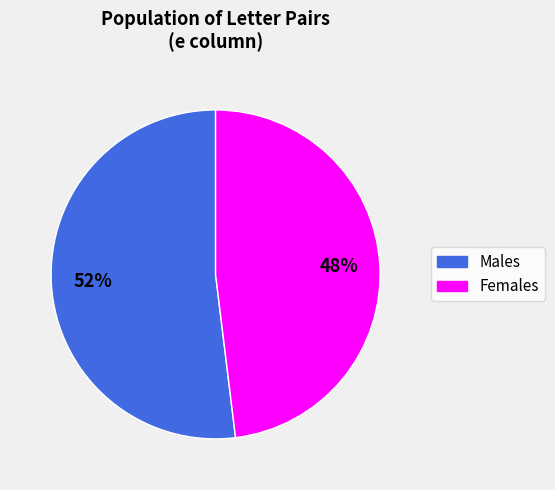

To the nearest percent, what is the average slice percentage?

50%